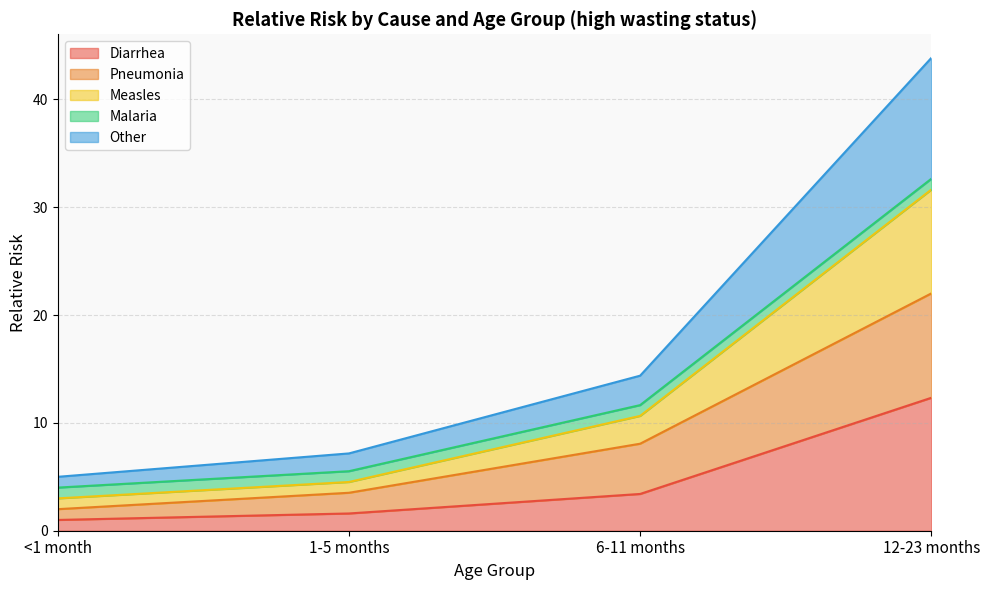

What is the minimum value for Diarrhea?

1.0